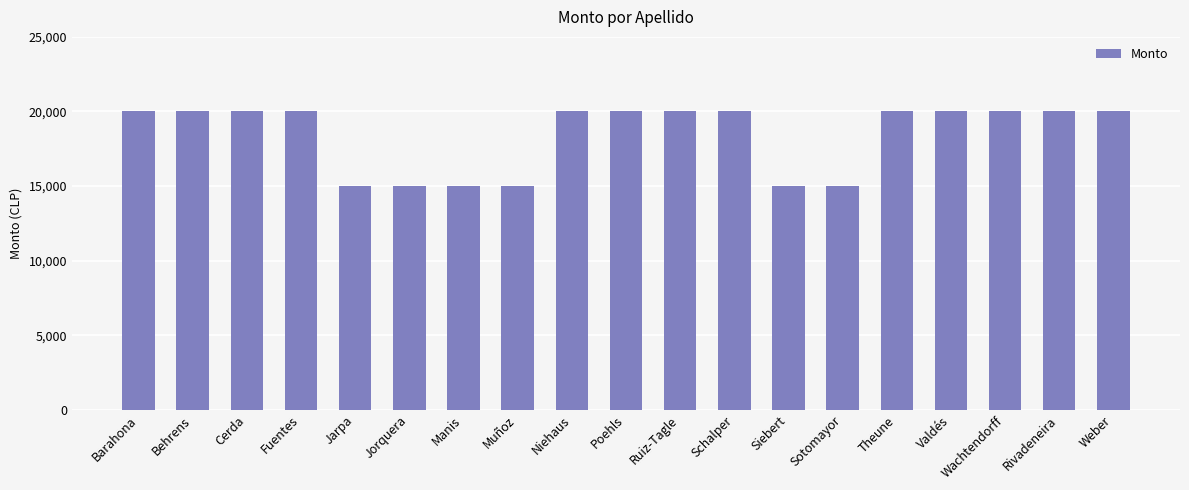

What is the smallest value displayed?

15000